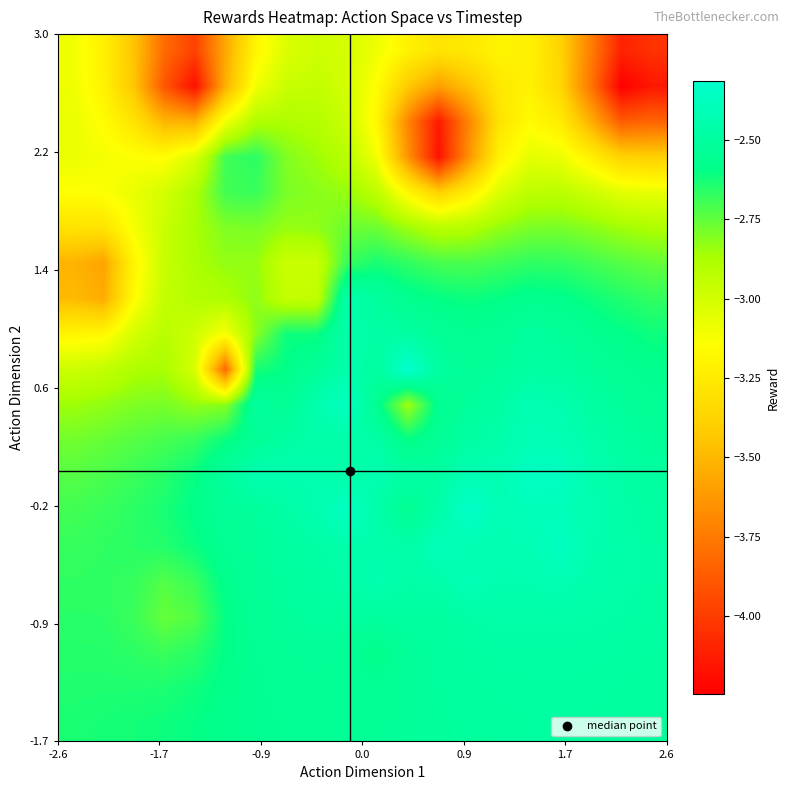

At how many categories does at least one series exceed -3?

20